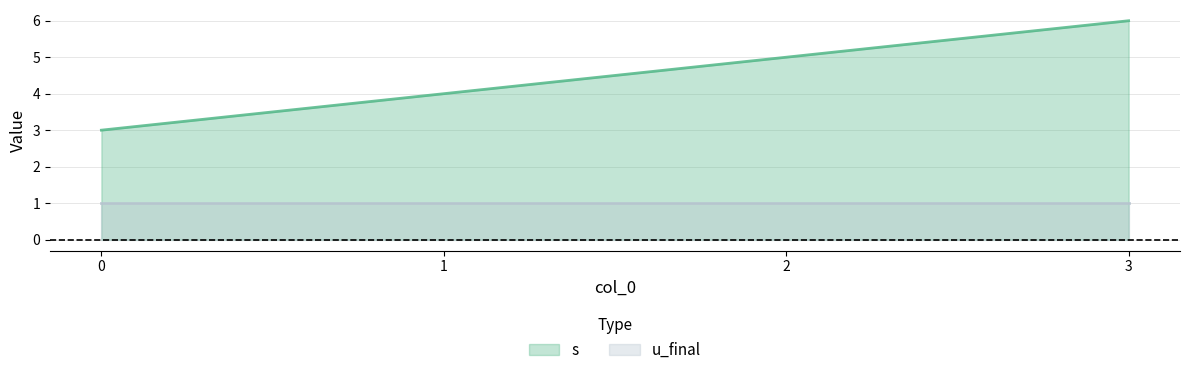

What is the smallest value displayed?

1